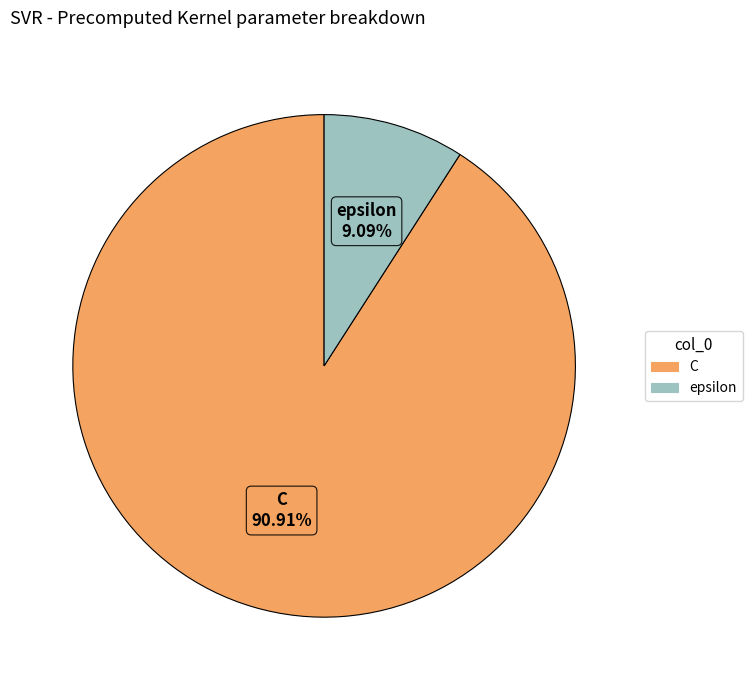

To the nearest percent, what portion does epsilon represent?

9%